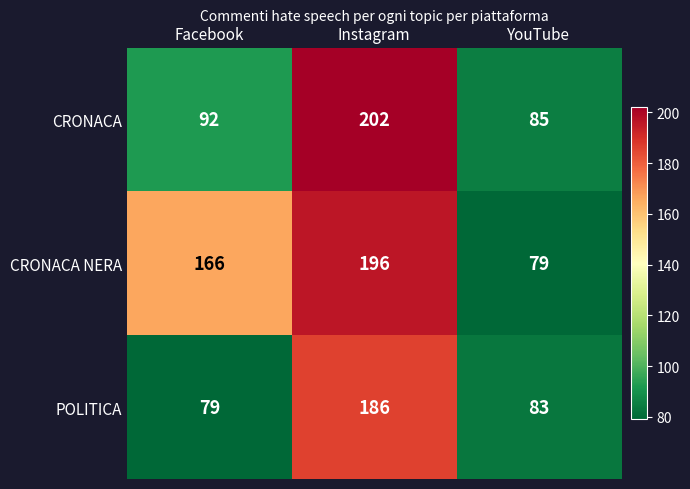

Between Facebook and Instagram, which series saw the biggest shift?

CRONACA